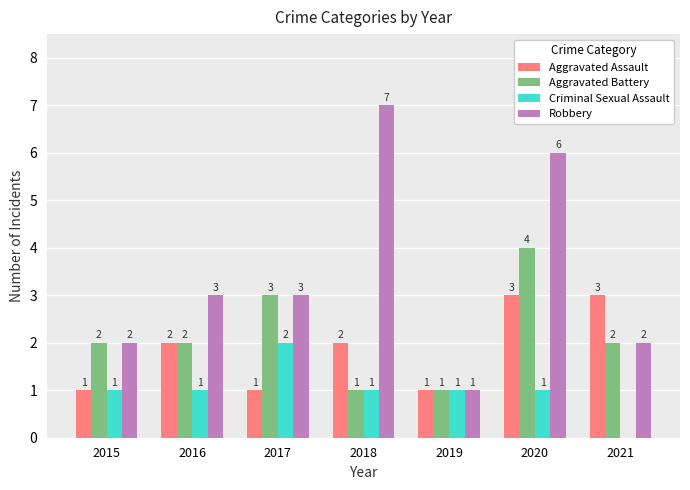

What are all the series names shown in the legend?

Aggravated Assault, Aggravated Battery, Criminal Sexual Assault, Robbery